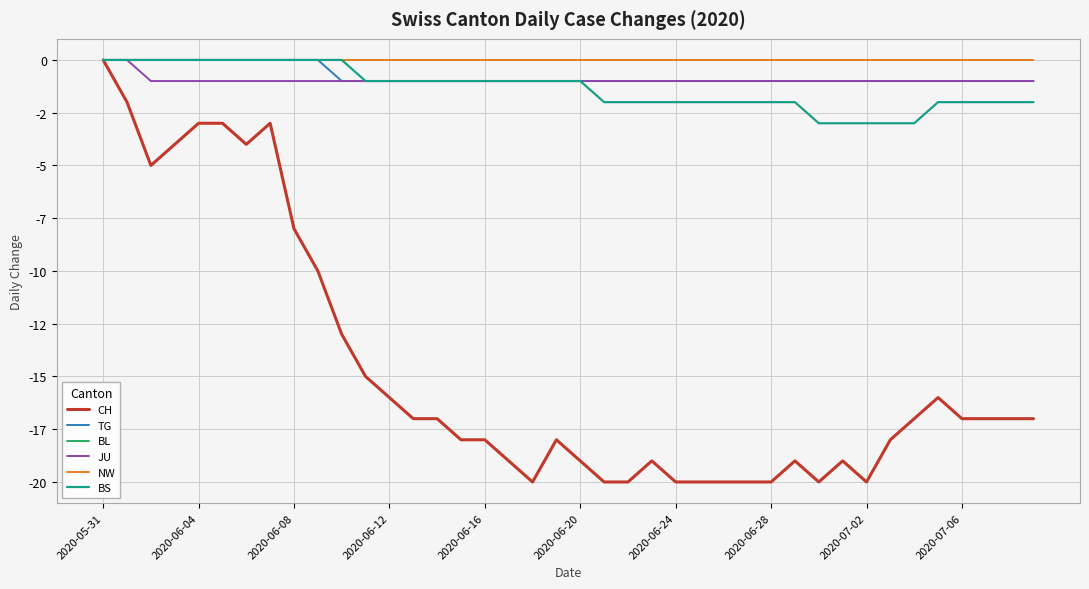

Does the chart have visible grid lines?

Yes